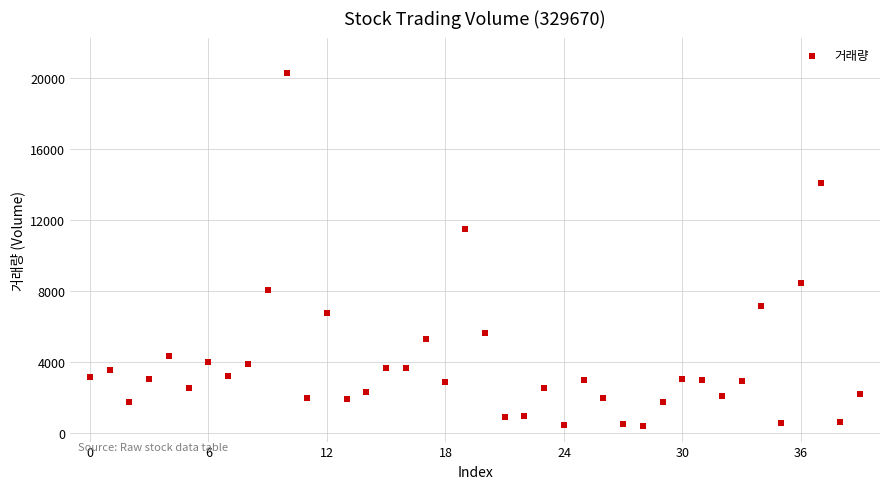

What Y value in the scatter plot is closest to 10310?

11490